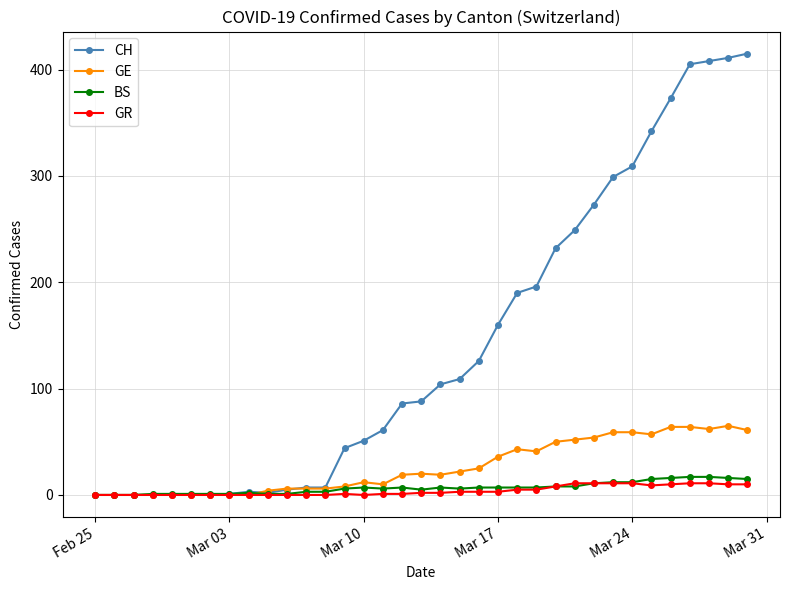

What is the greatest value displayed?

415